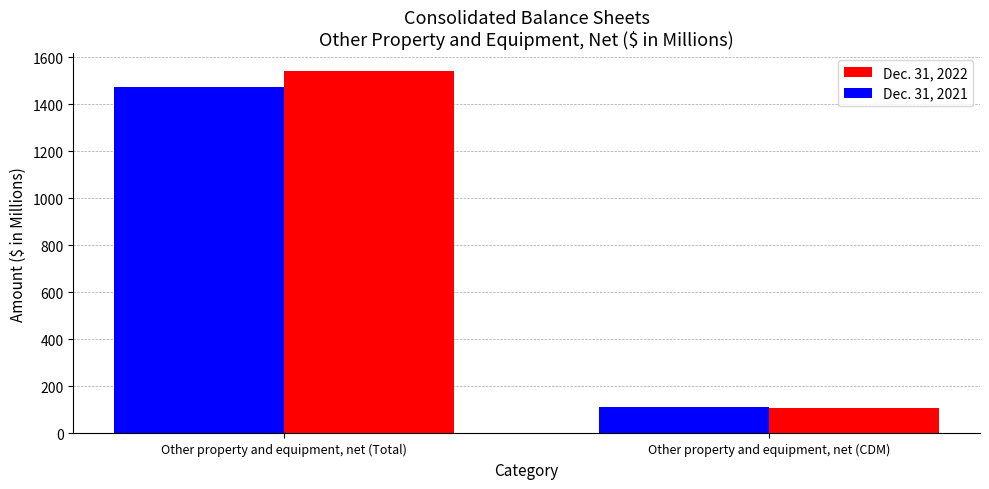

What is the sum of all Dec. 31, 2021 values?

1583